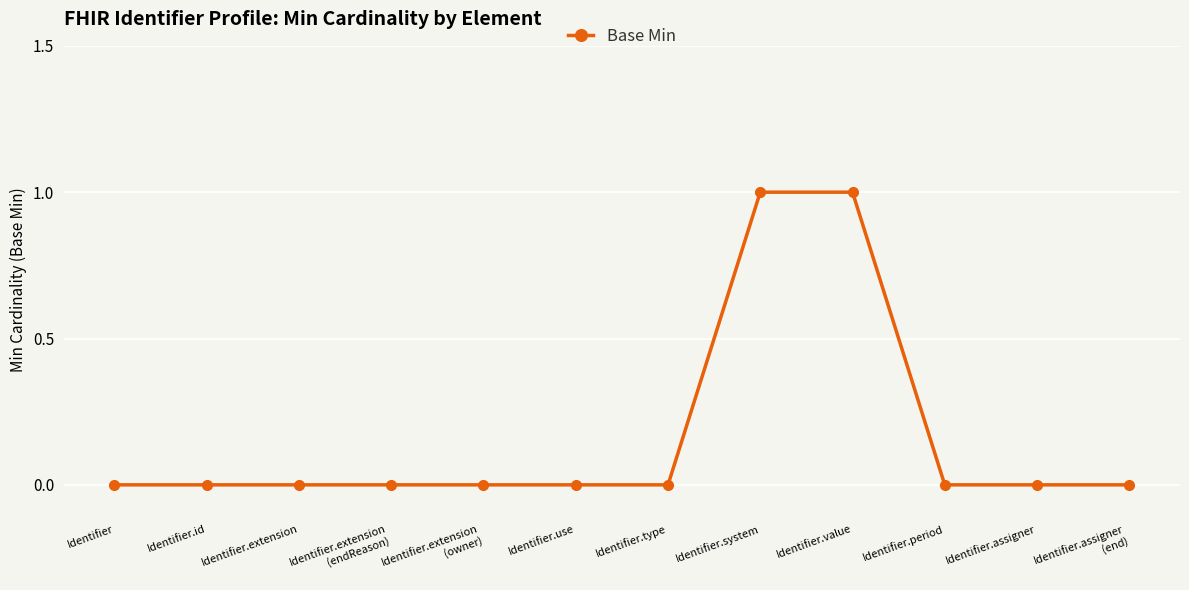

What is the value of the 8th point from the left?

1